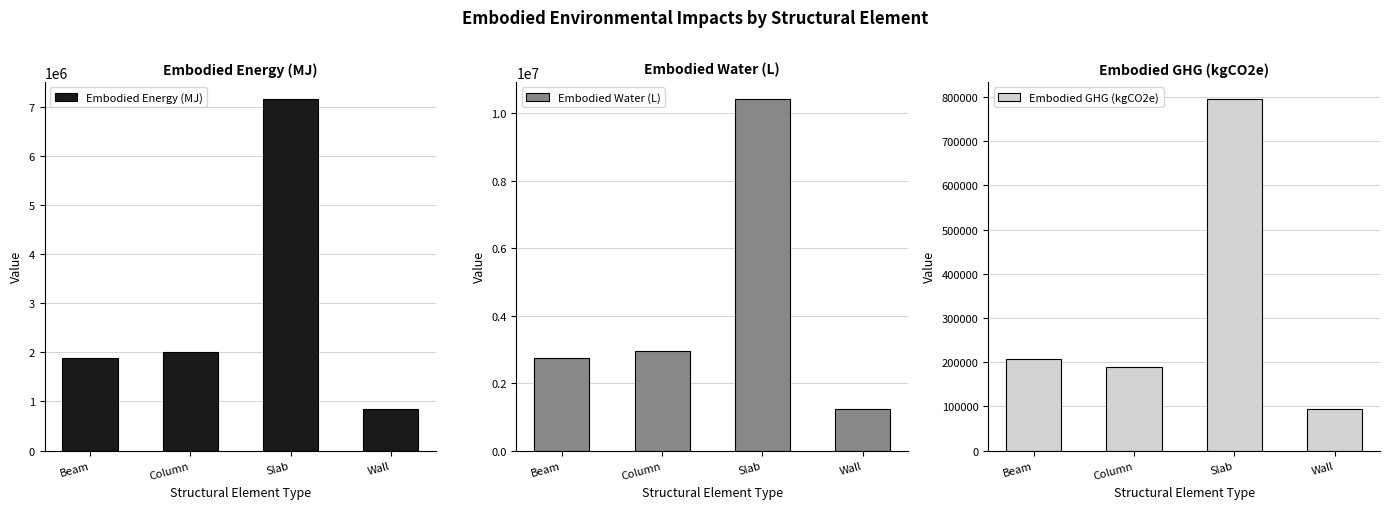

The value of Embodied GHG (kgCO2e) at Wall is 93270.6. True or false?

True